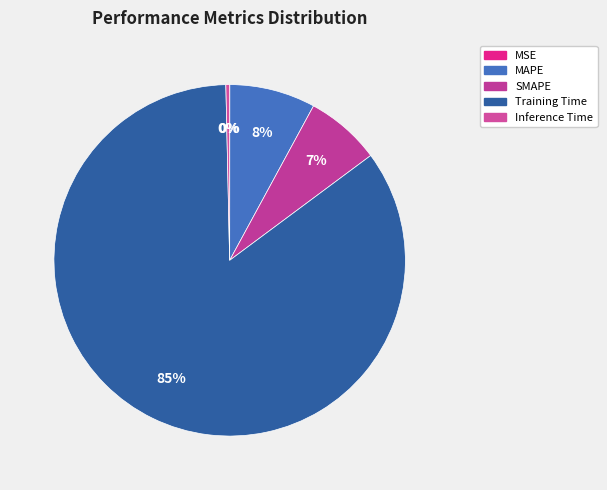

Which slice is the smallest?

MSE